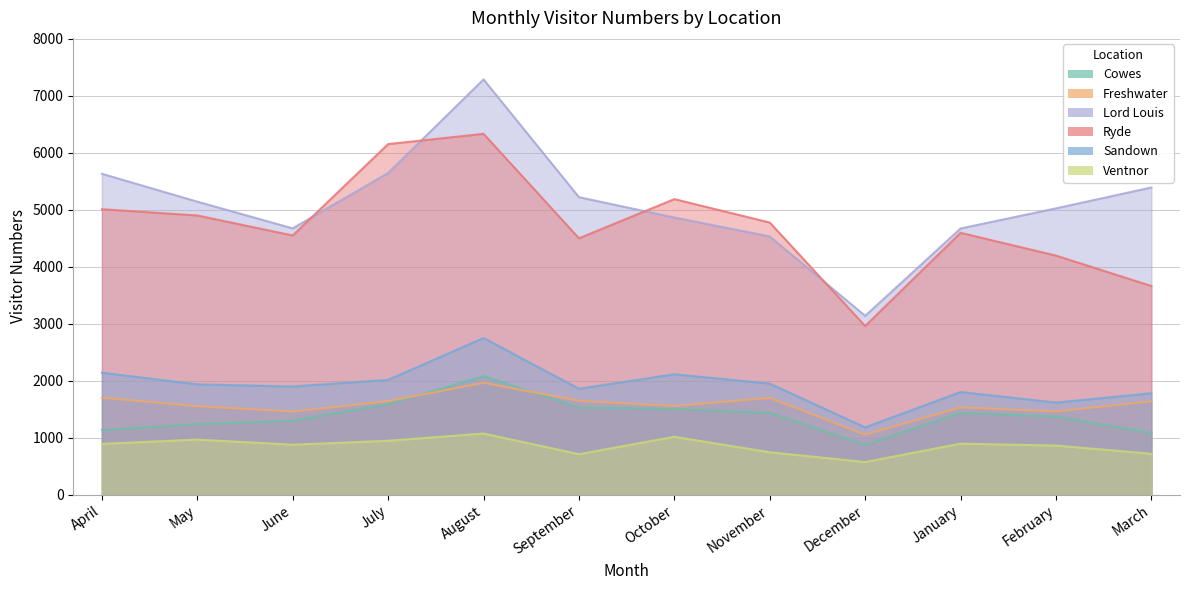

What is the average value of the Freshwater series?

1577